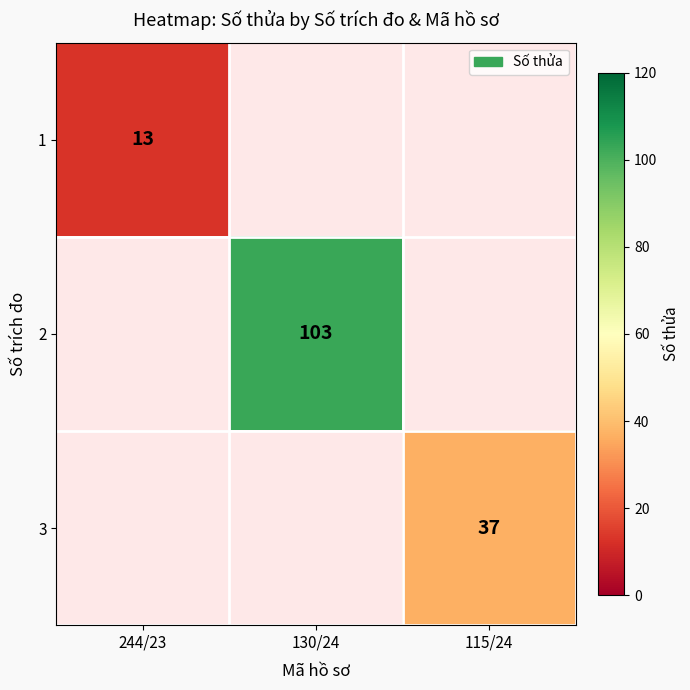

The 1 series shows 13 at 244/23. True or false?

True